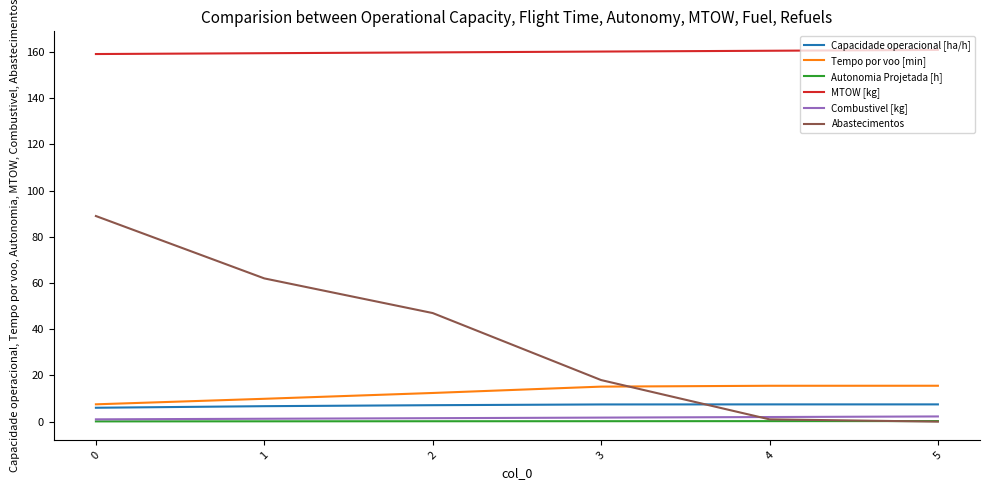

Is the value of Tempo por voo [min] at 5 greater than the value of Autonomia Projetada [h] at 1?

Yes